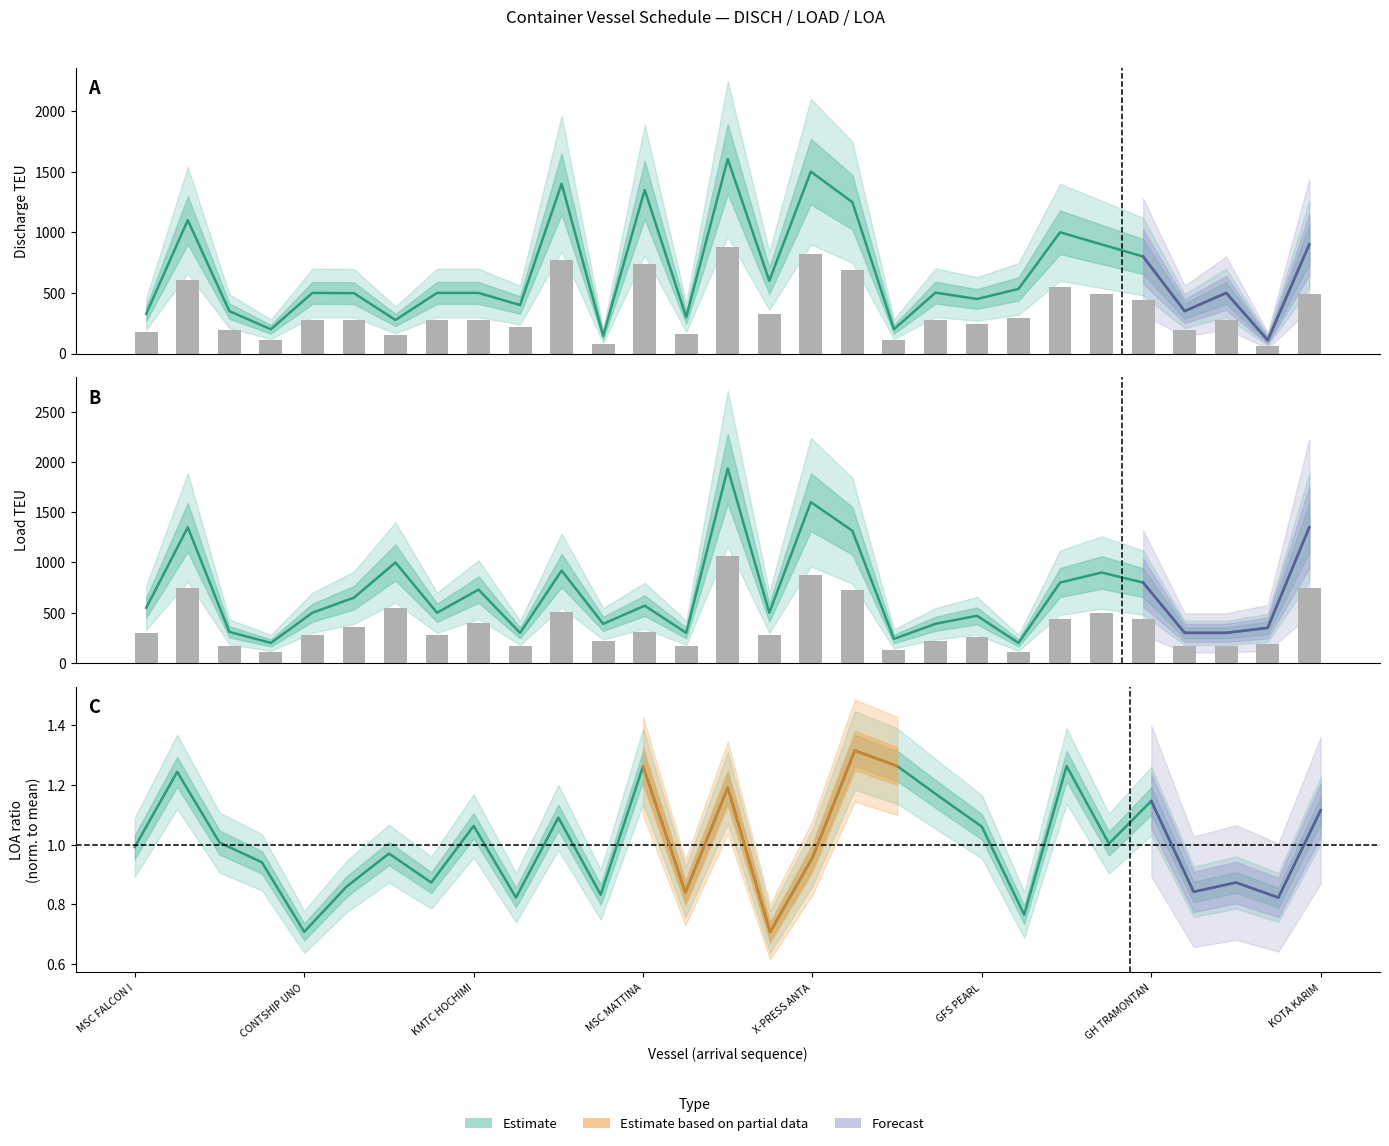

Reading right to left, extract all data points from this chart.

DISCH (Estimate): 900.0	110.0	500.0	350.0	800.0	900.0	1000.0	533.0	450.0	502.0	200.0	1248.0	1500.0	600.0	1604.0	300.0	1349.0	146.0	1400.0	400.0	500.0	500.0	277.0	498.0	500.0	200.0	350.0	1100.0	328.0
LOAD (Estimate): 1350.0	350.0	300.0	300.0	800.0	900.0	800.0	200.0	470.0	390.0	240.0	1315.0	1600.0	500.0	1935.0	300.0	570.0	390.0	920.0	300.0	730.0	500.0	1000.0	650.0	500.0	200.0	310.0	1350.0	550.0
LOA ratio (Estimate): 1.1	0.8	0.9	0.8	1.1	1.0	1.3	0.8	1.1	1.2	1.3	1.3	1.0	0.7	1.2	0.8	1.3	0.8	1.1	0.8	1.1	0.9	1.0	0.9	0.7	0.9	1.0	1.2	1.0